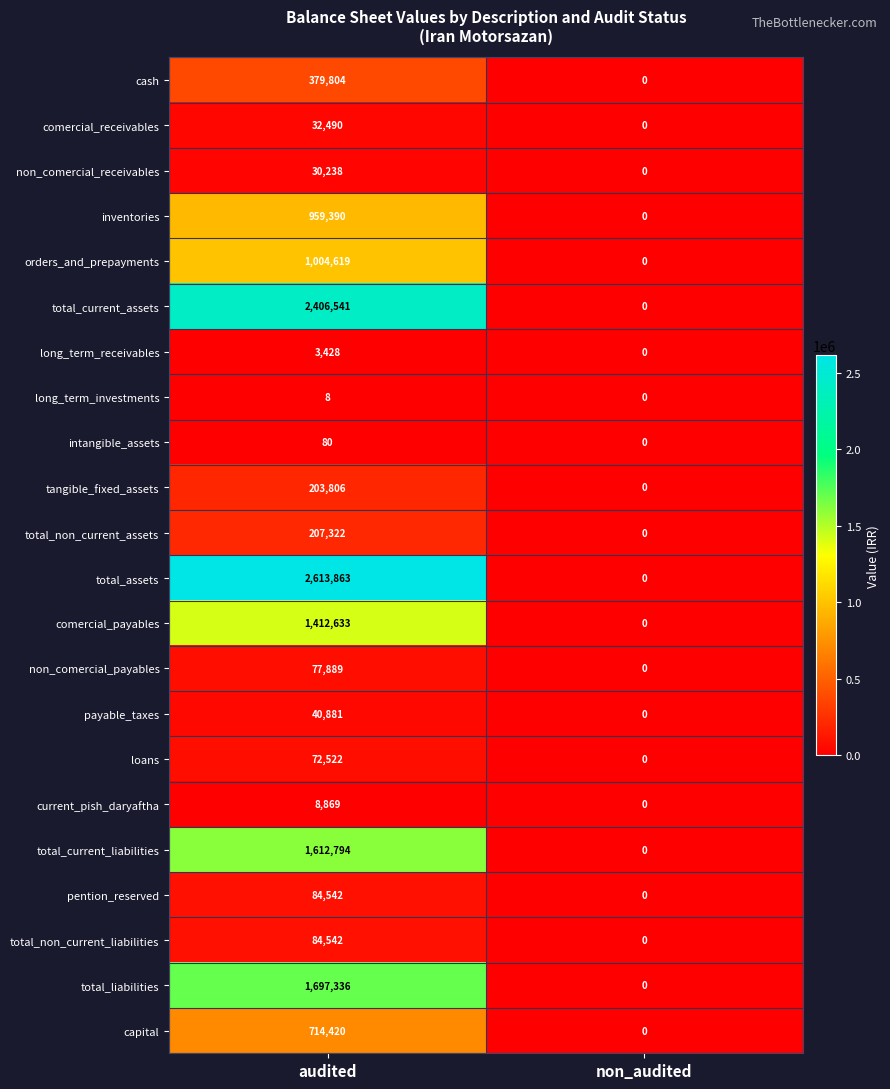

What is the highest value of the total_assets series?

2613863